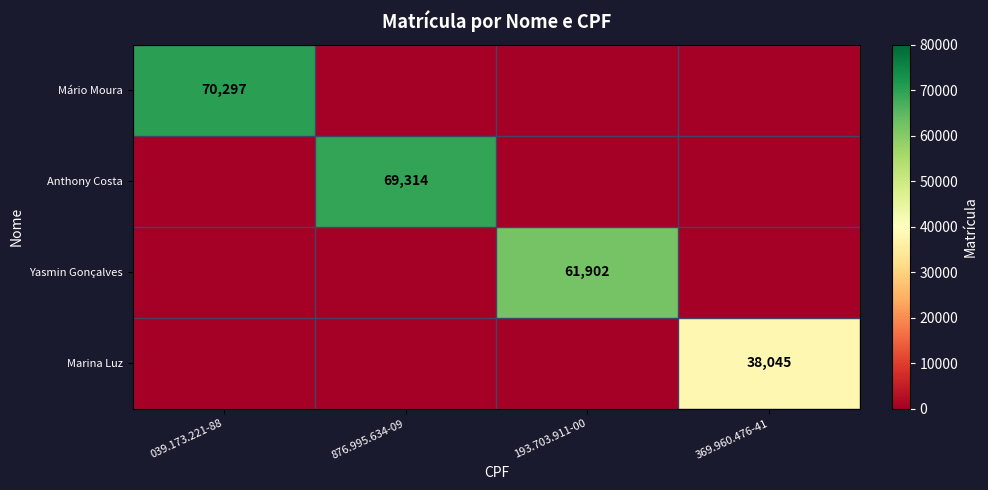

How many series are shown in this chart?

4